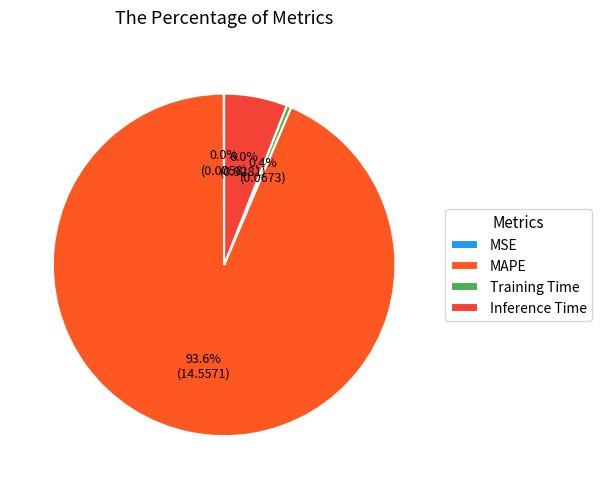

Is there any slice that represents more than half of the pie?

Yes